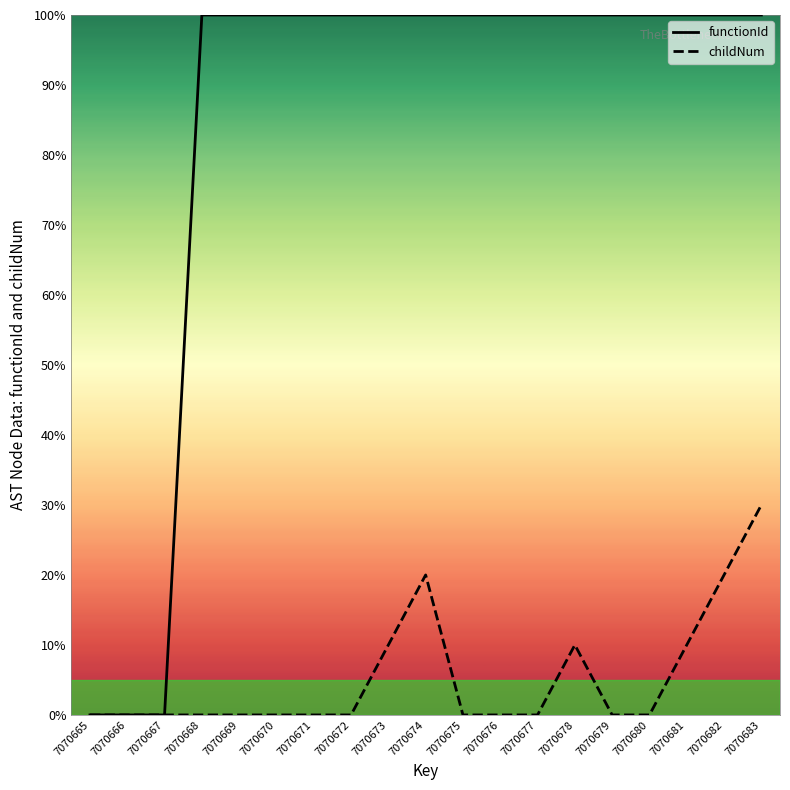

Which series has the largest total across all categories?

functionId